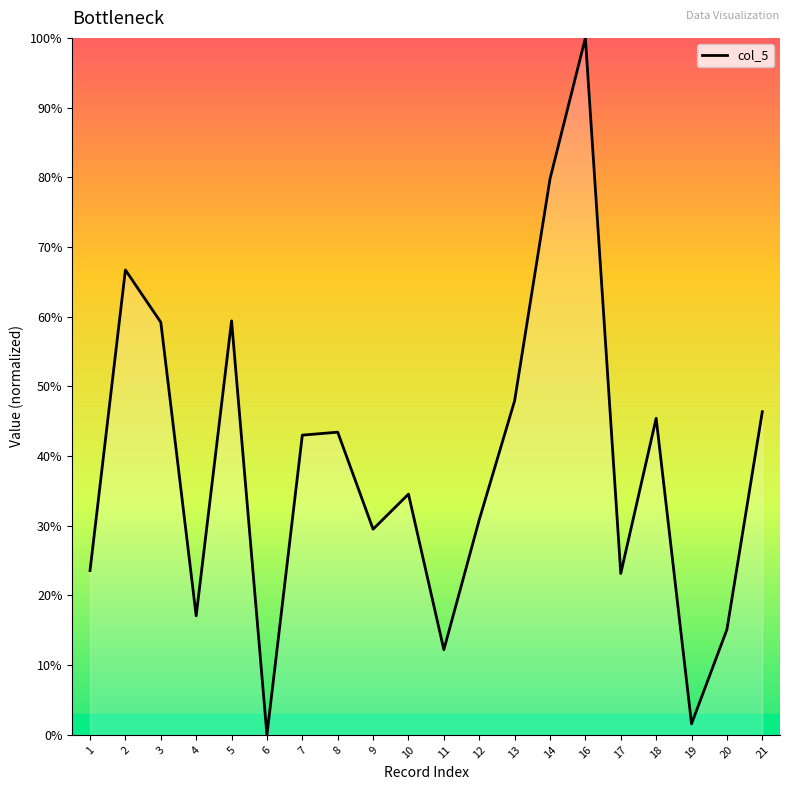

What is the difference between the maximum and minimum values?

100.0